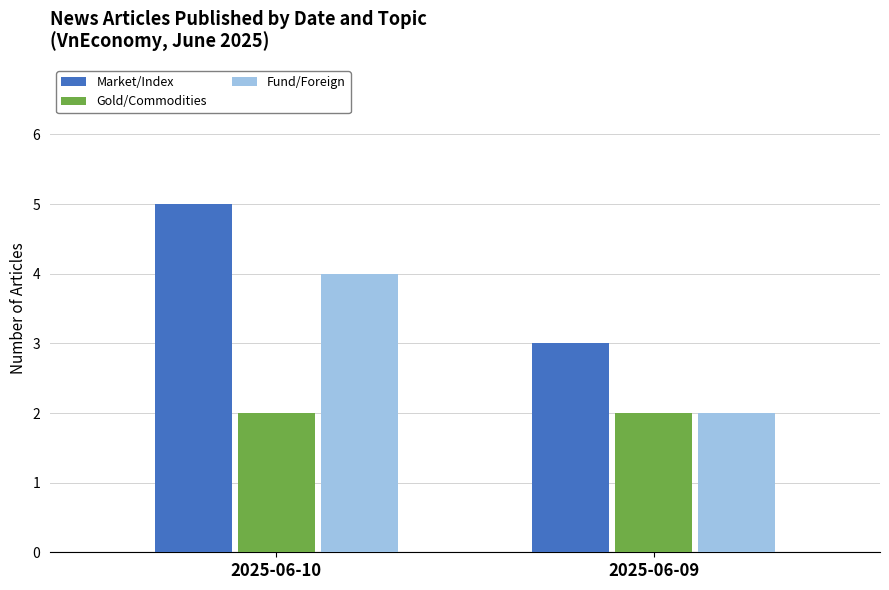

What are all the series names shown in the legend?

Market/Index, Gold/Commodities, Fund/Foreign